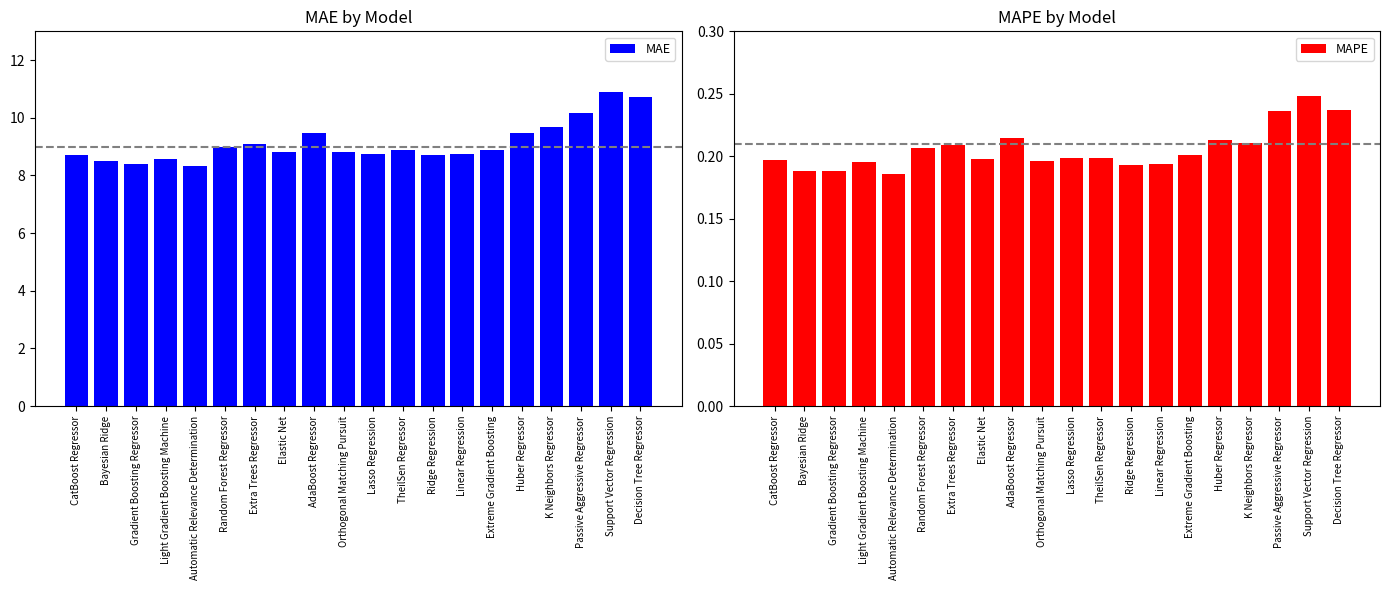

True or false: MAPE has a value of 0.2 at Decision Tree Regressor.

True